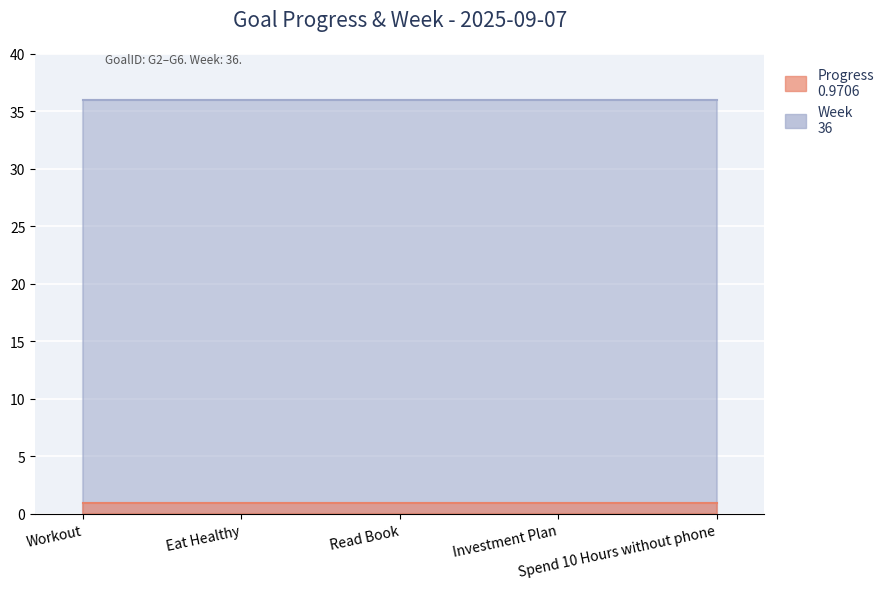

What is the average value of the Progress series?

1.0